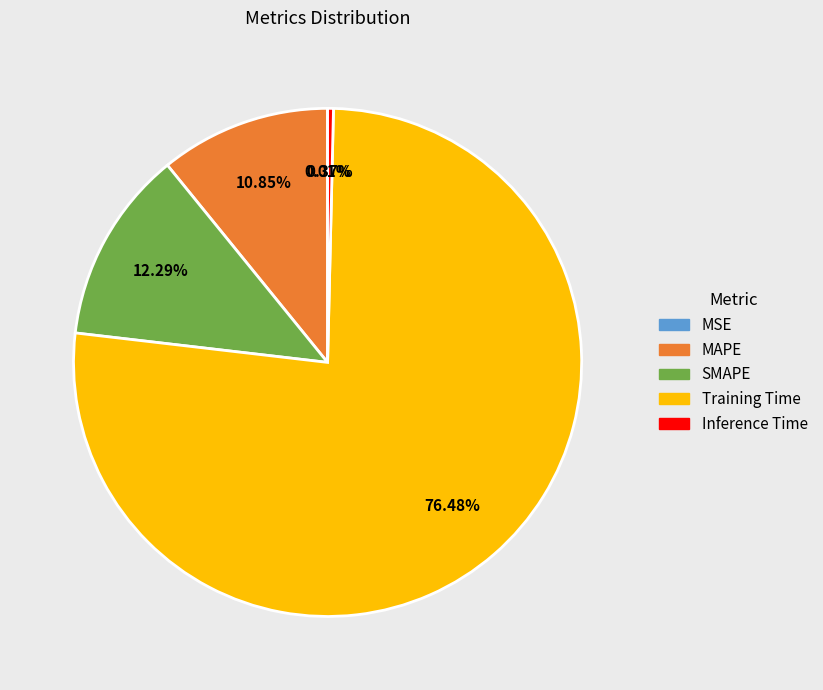

To the nearest percent, what is the difference between the largest and smallest slice percentages?

76%